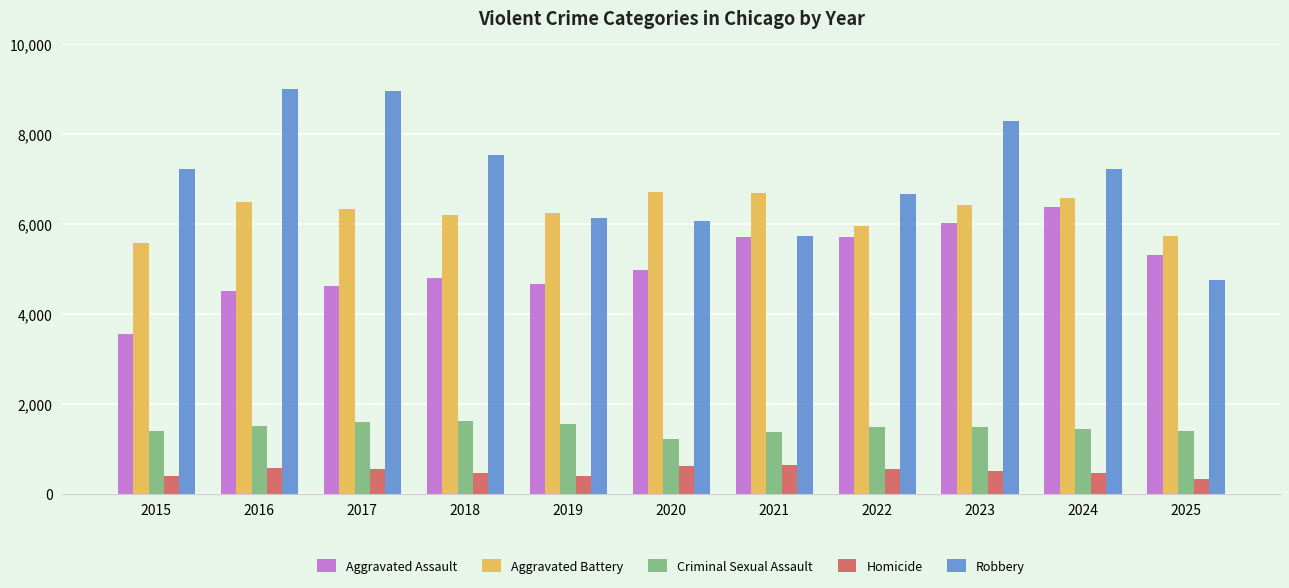

What is the minimum value for Homicide?

341